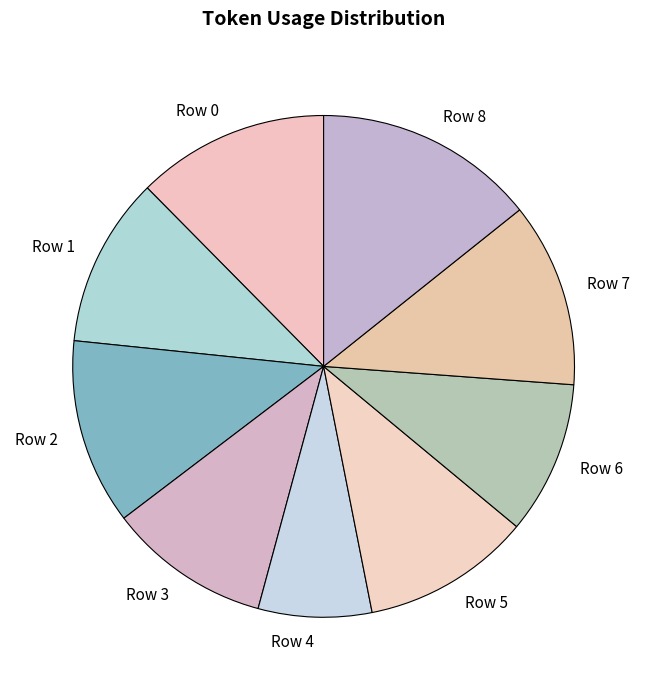

Combined, do Row 1 and Row 8 account for over 50%?

No